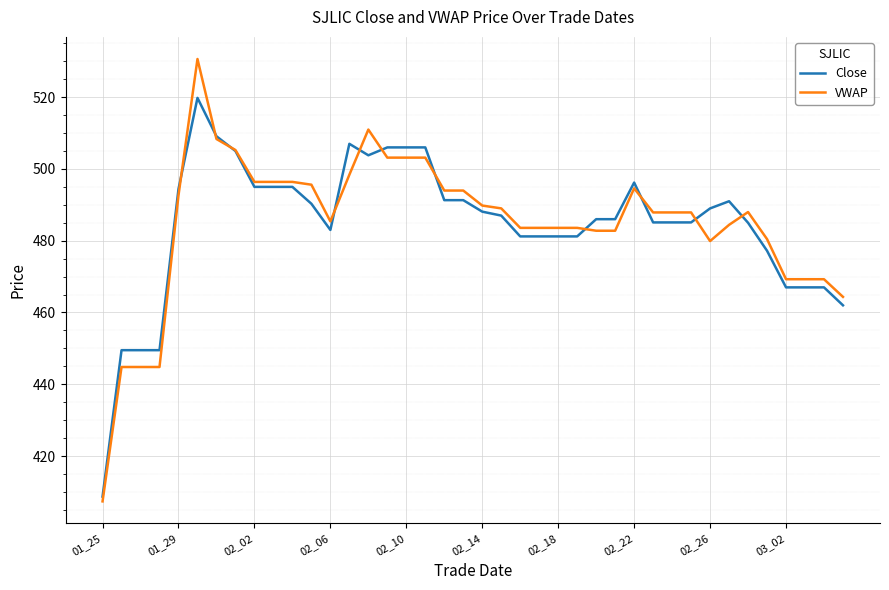

Does the chart have visible grid lines?

Yes